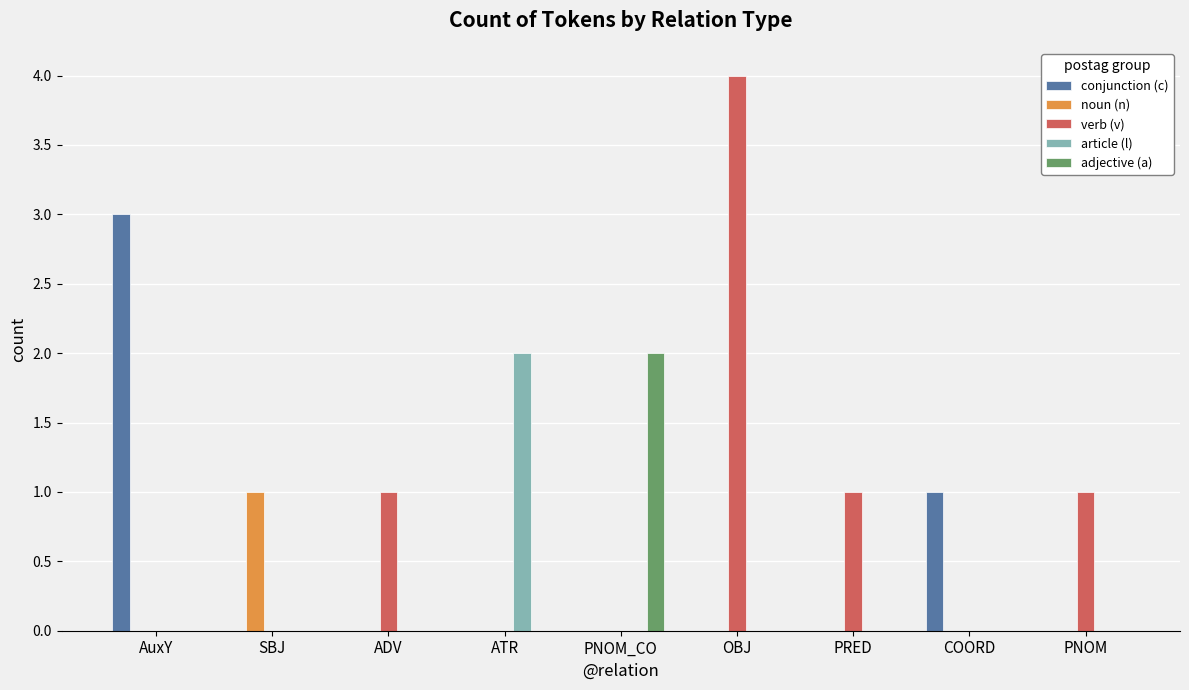

How many distinct data groups are displayed?

5